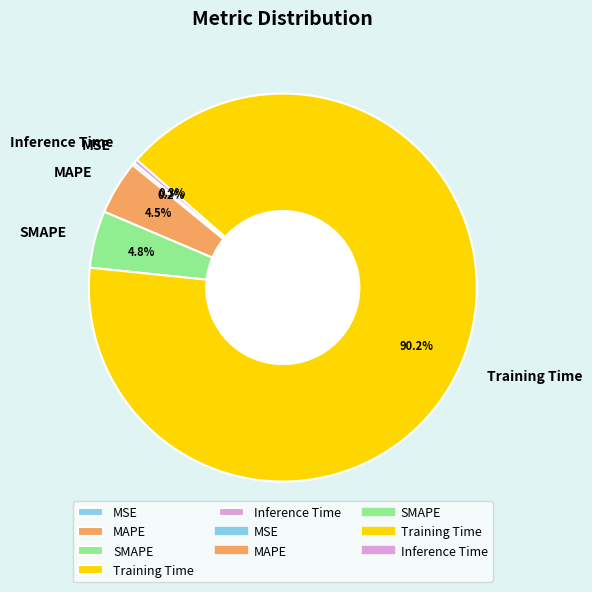

Does any single category account for the majority?

Yes